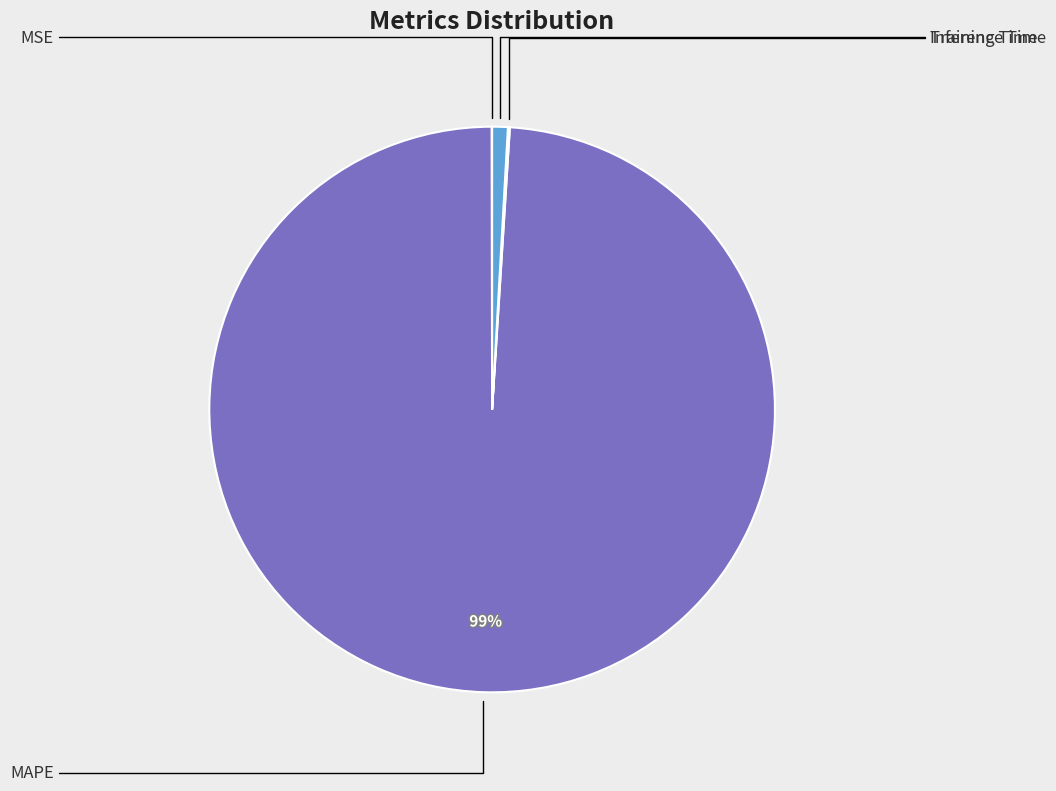

To the nearest percent, what is the difference between the largest and smallest slice percentages?

99%